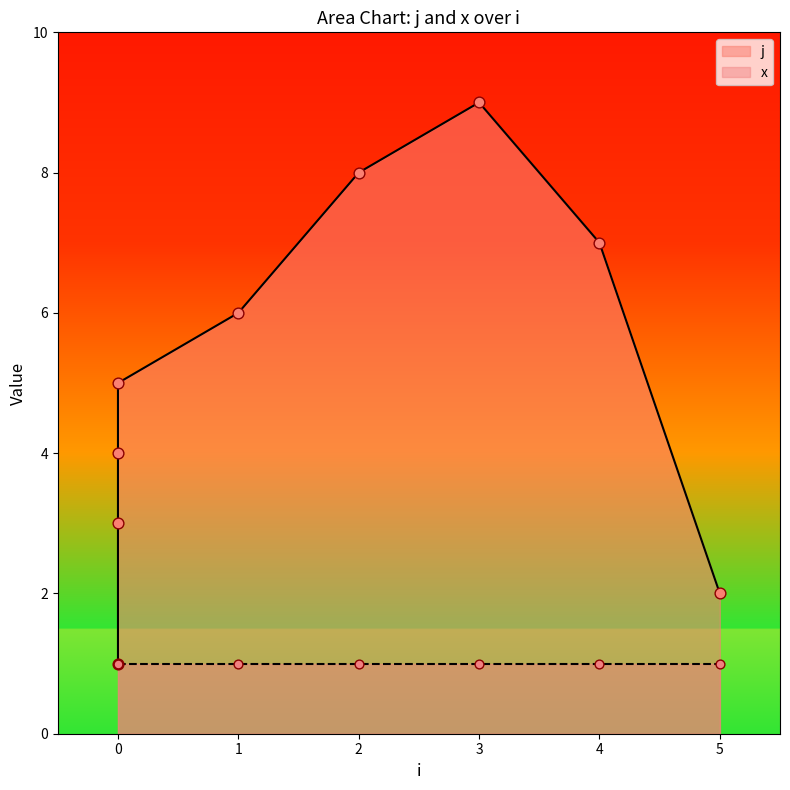

What is the change in value from 1 to 3?

+3